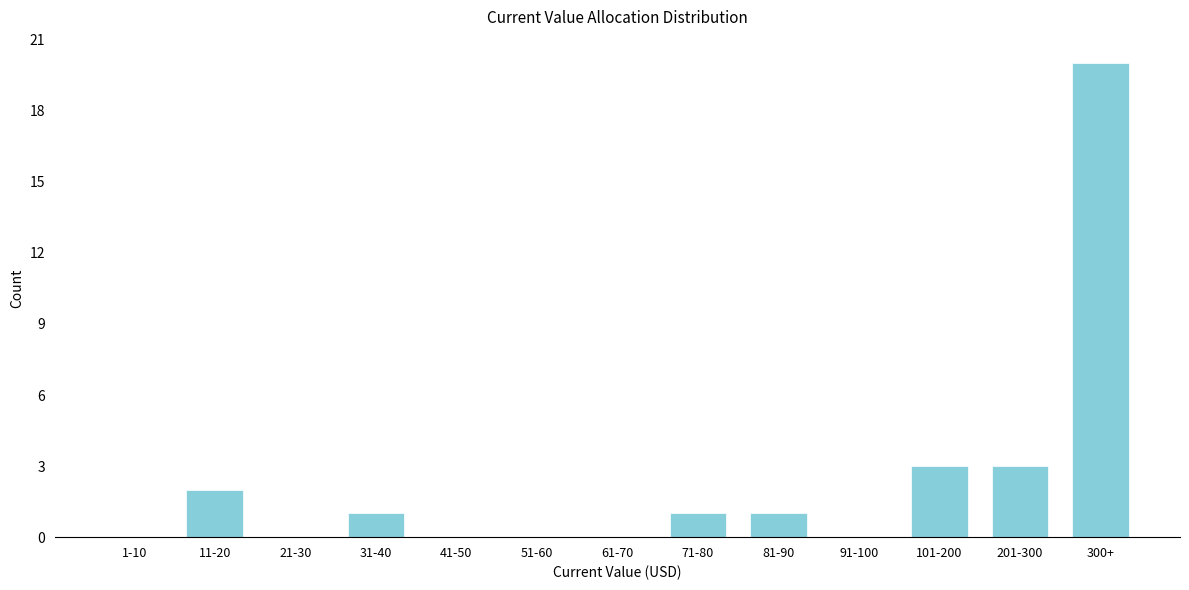

Reading right to left, what are all the values shown in this chart?

300+=20	201-300=3	101-200=3	91-100=0	81-90=1	71-80=1	61-70=0	51-60=0	41-50=0	31-40=1	21-30=0	11-20=2	1-10=0